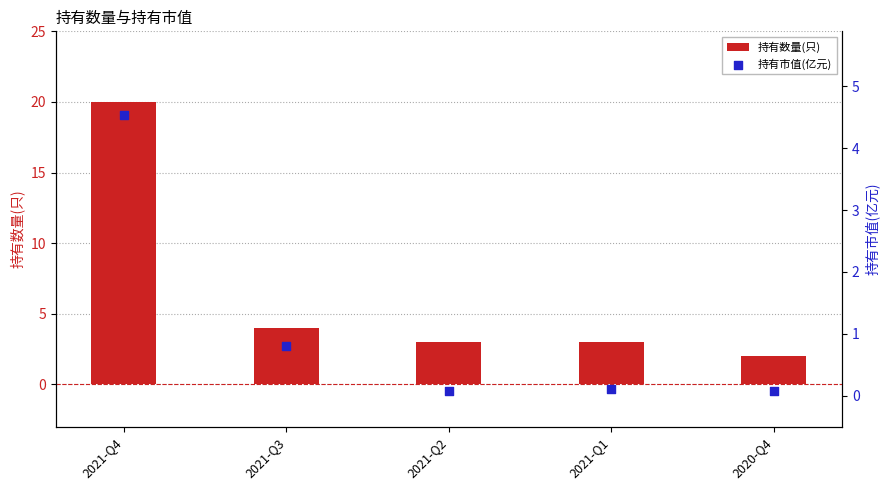

Which series contains the highest Y value?

持有数量(只)